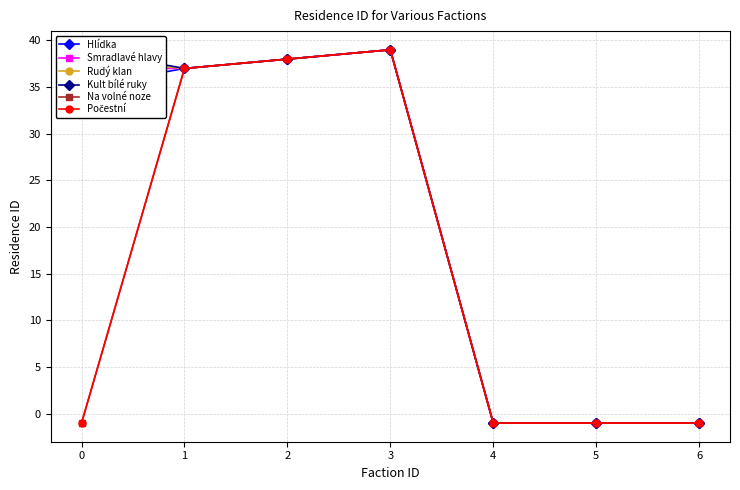

True or false: Hlídka and Kult bílé ruky intersect in this chart.

False